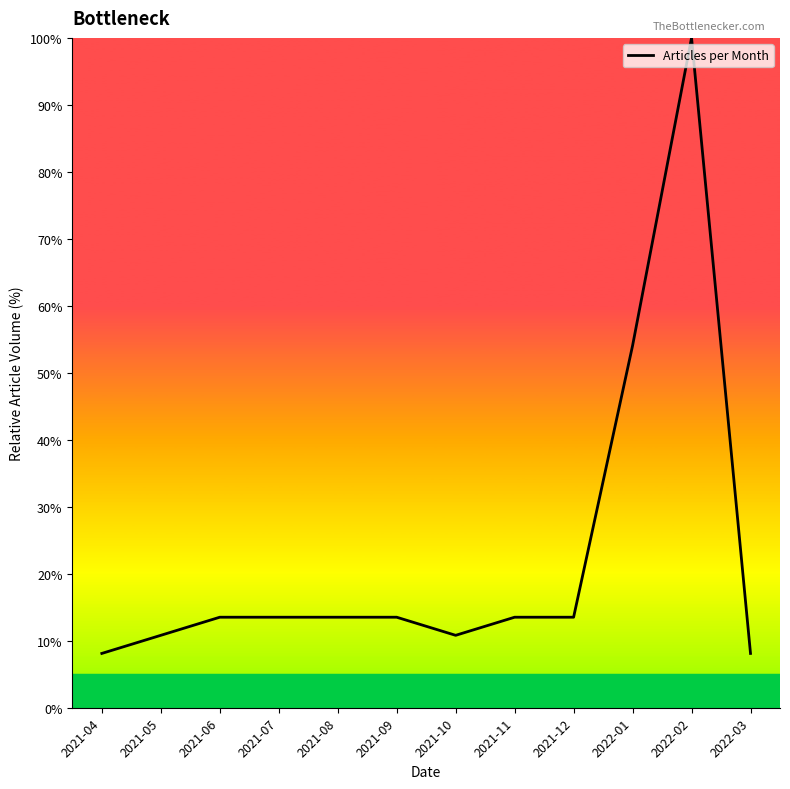

What is the change in value from 2021-04 to 2021-09?

+5.4